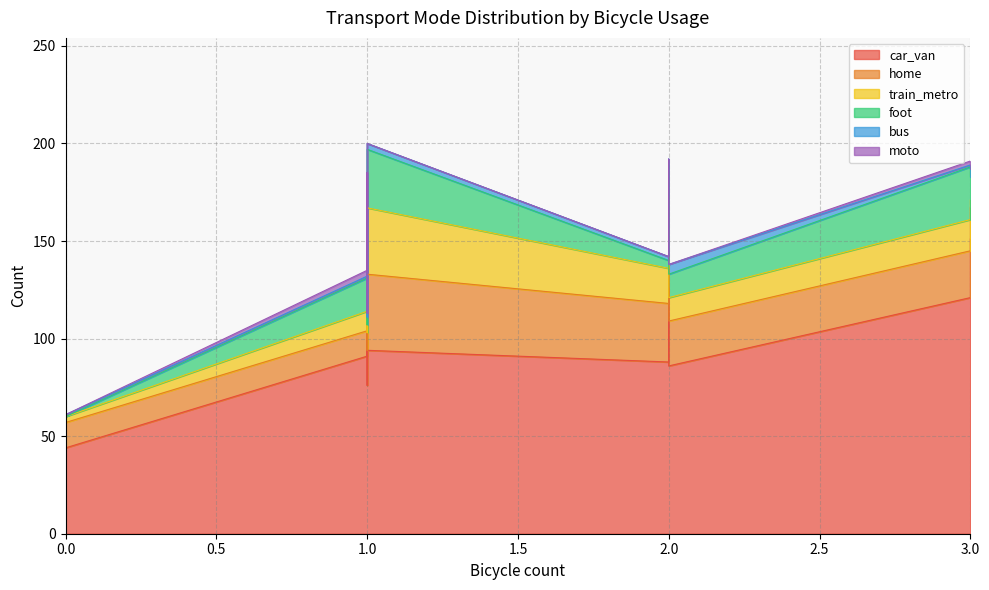

How many lines are shown in the chart?

6